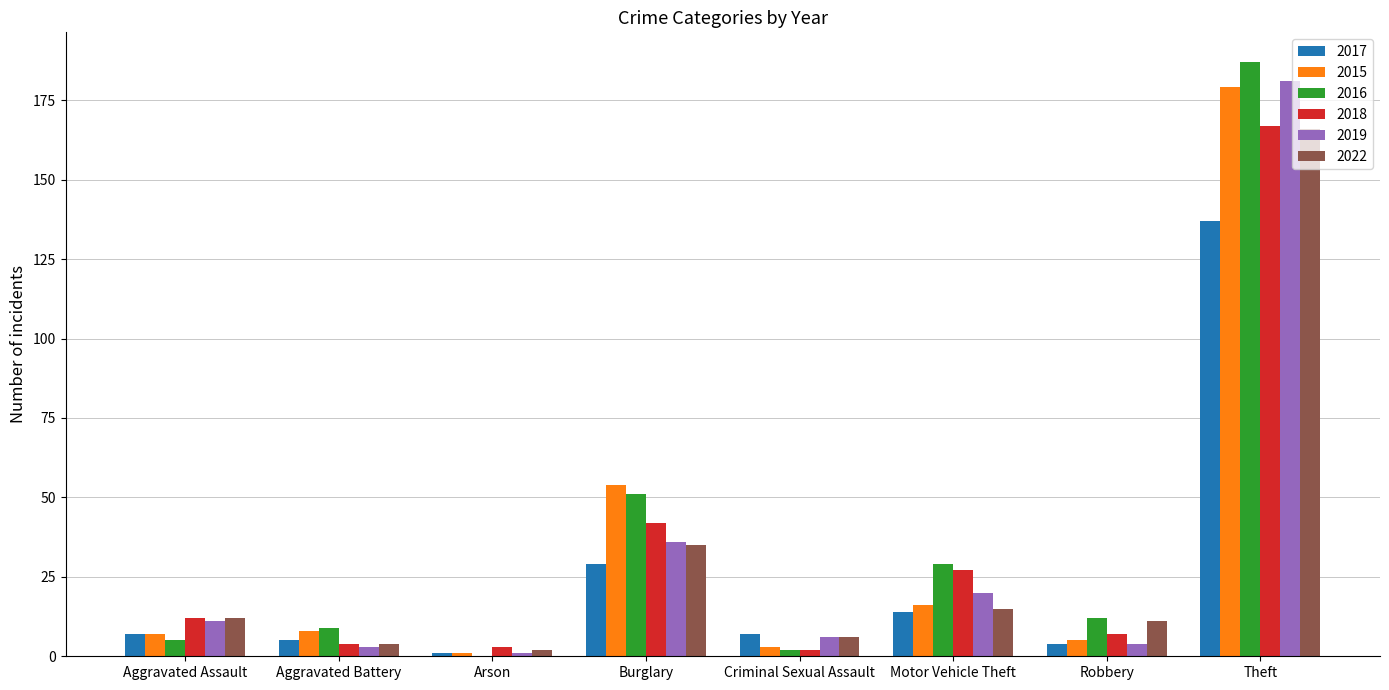

What is the greatest value displayed?

187